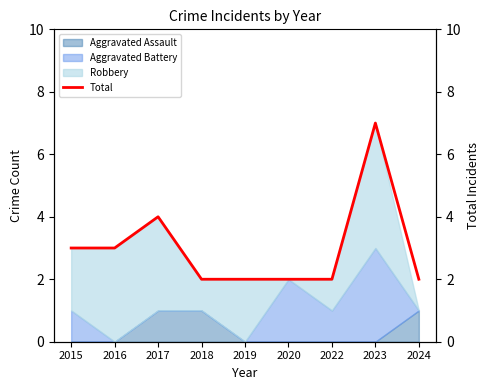

Approximately how many times larger is the value at 2020 compared to 2016?

0.7